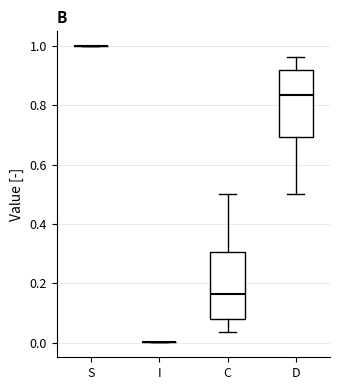

Reading left to right, transcribe this box plot: for each box, give where its median line is, the range the box spans, and where its two whiskers end, as read against the y-axis. The values are not printed on the chart, so give them approximately, as read against the axis.

S: box collapsed to a line at 1.00, whiskers 1.00 to 1.00
I: box collapsed to a line at 0.00, whiskers 0.00 to 0.00
C: median 0.16, box 0.08 to 0.30, whiskers 0.04 to 0.50
D: median 0.84, box 0.70 to 0.92, whiskers 0.50 to 0.96